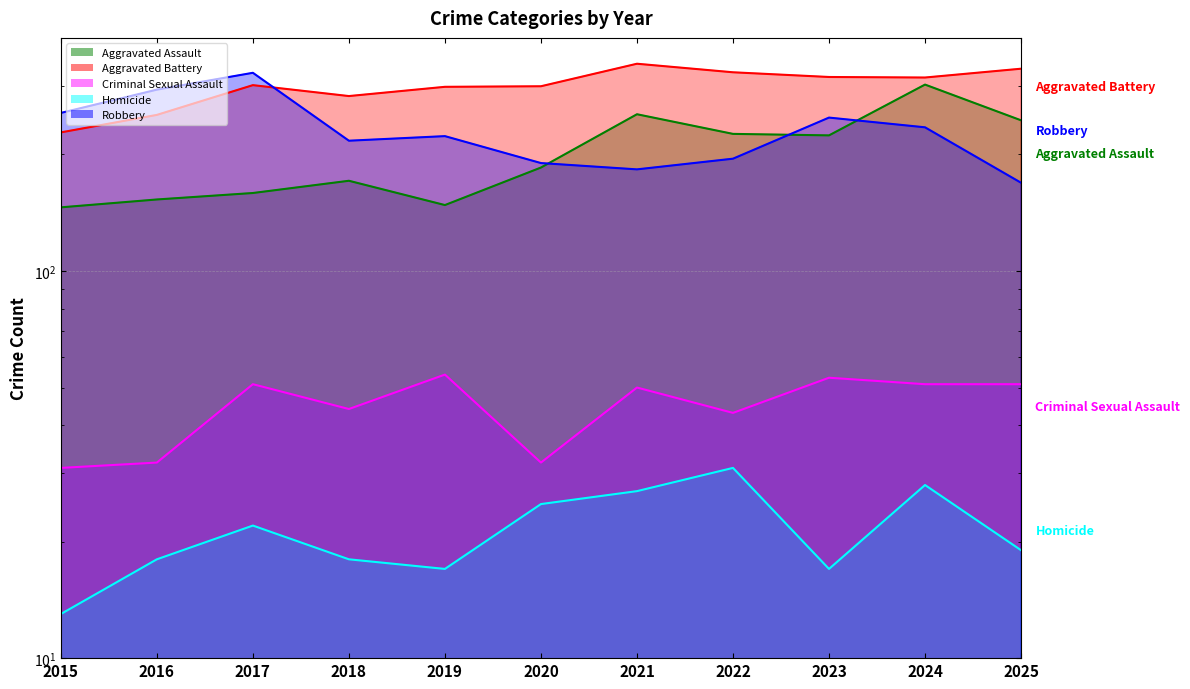

At 2018, list the series in order from smallest to largest.

Homicide, Criminal Sexual Assault, Aggravated Assault, Robbery, Aggravated Battery